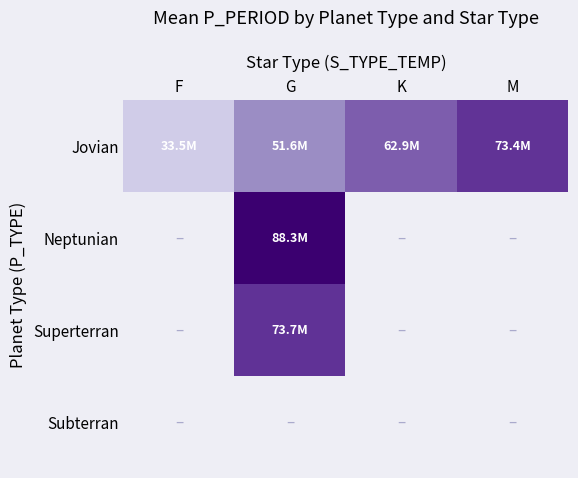

How many series are shown in this chart?

4